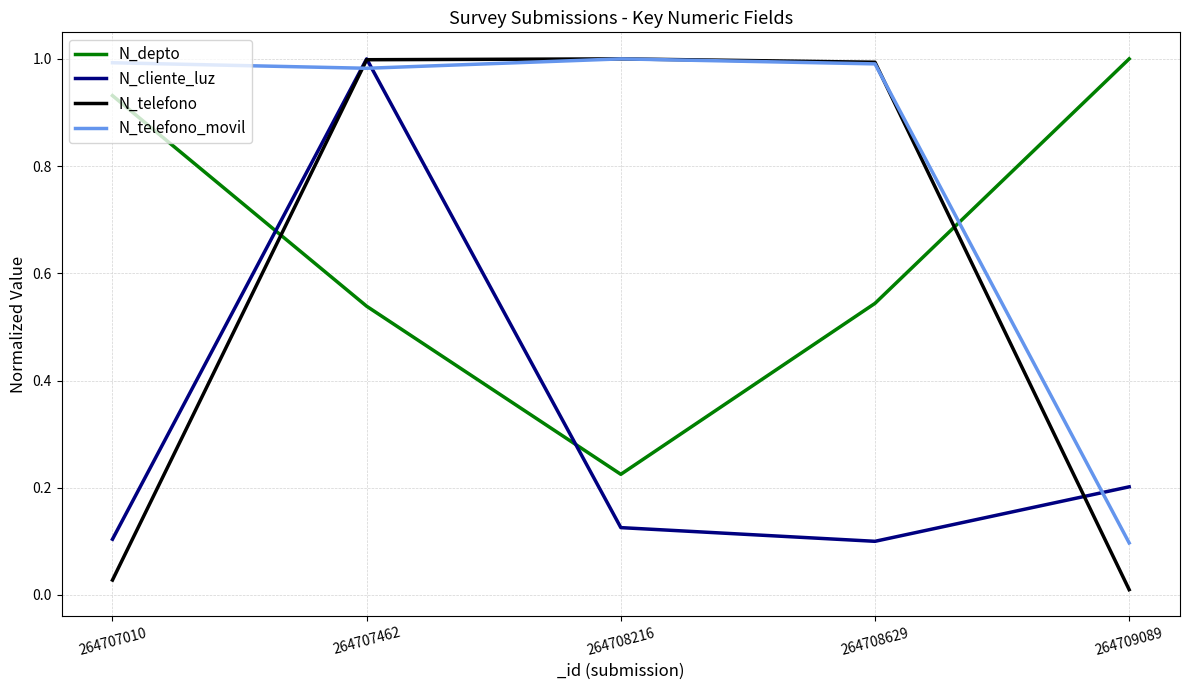

Rank the series at 264709089 from highest to lowest value.

N_depto, N_cliente_luz, N_telefono_movil, N_telefono